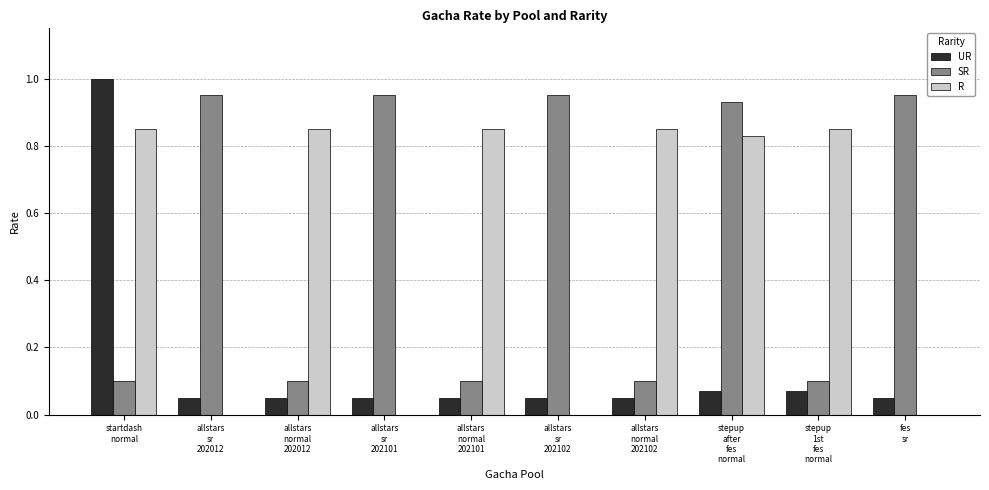

At which category does the chart reach its peak across all series?

startdash
normal